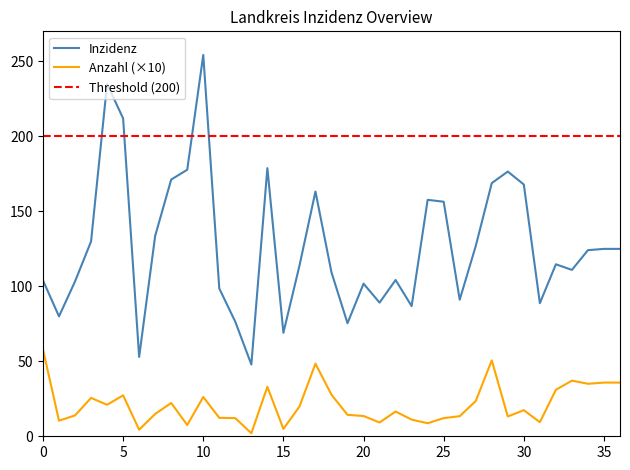

What is the maximum value for Inzidenz?

254.2